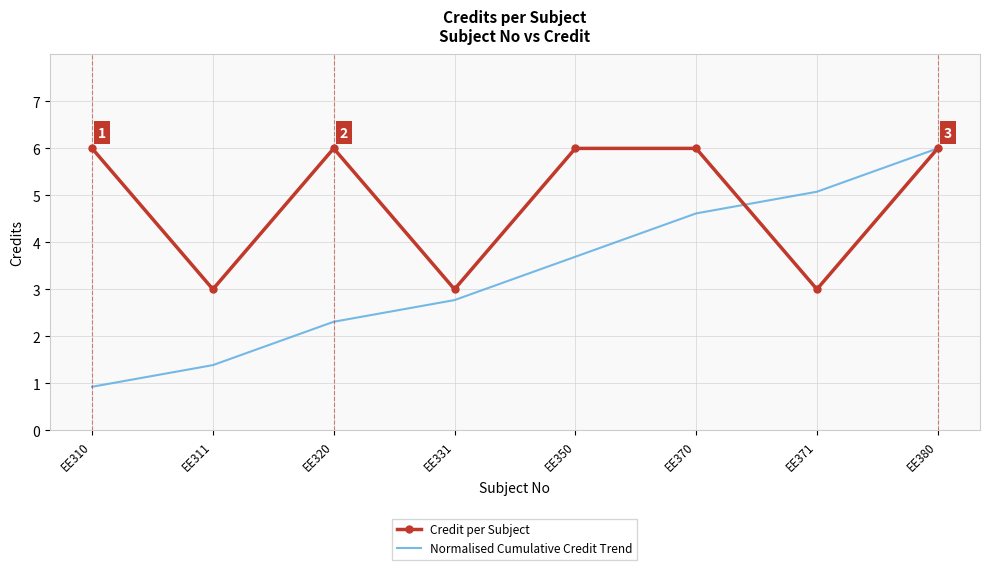

Which series has the largest total across all categories?

Credit per Subject